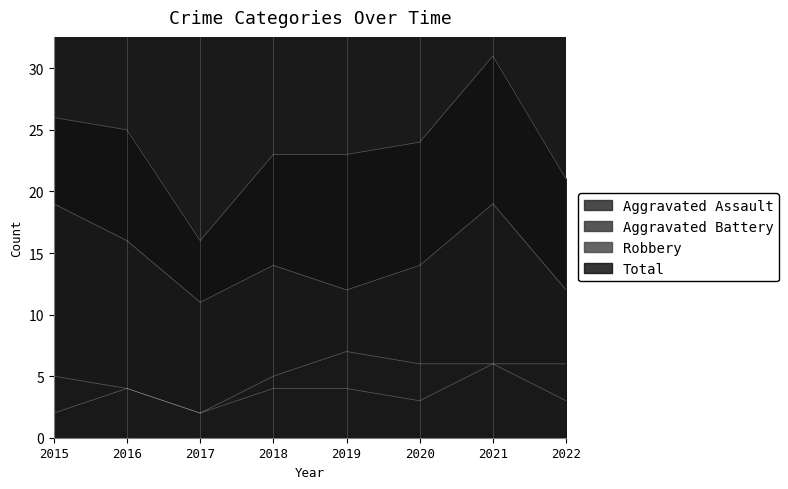

In Robbery, how many points are lower than both neighbors (excluding endpoints)?

2